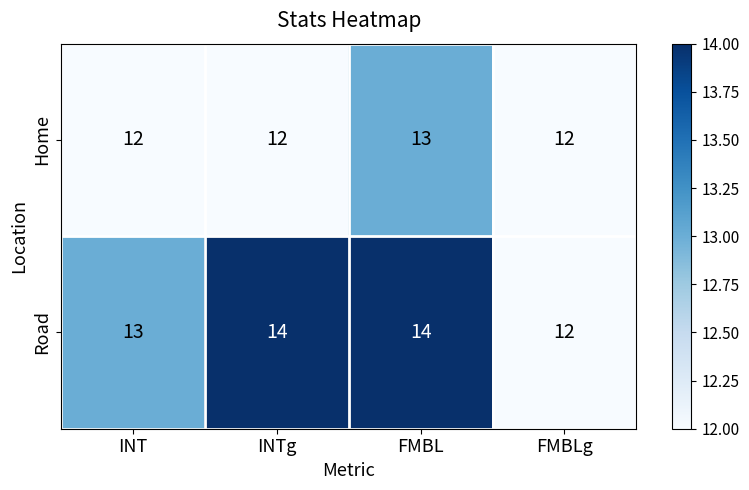

Reading left to right, what are all the values shown in this chart?

Home: 12	12	13	12
Road: 13	14	14	12